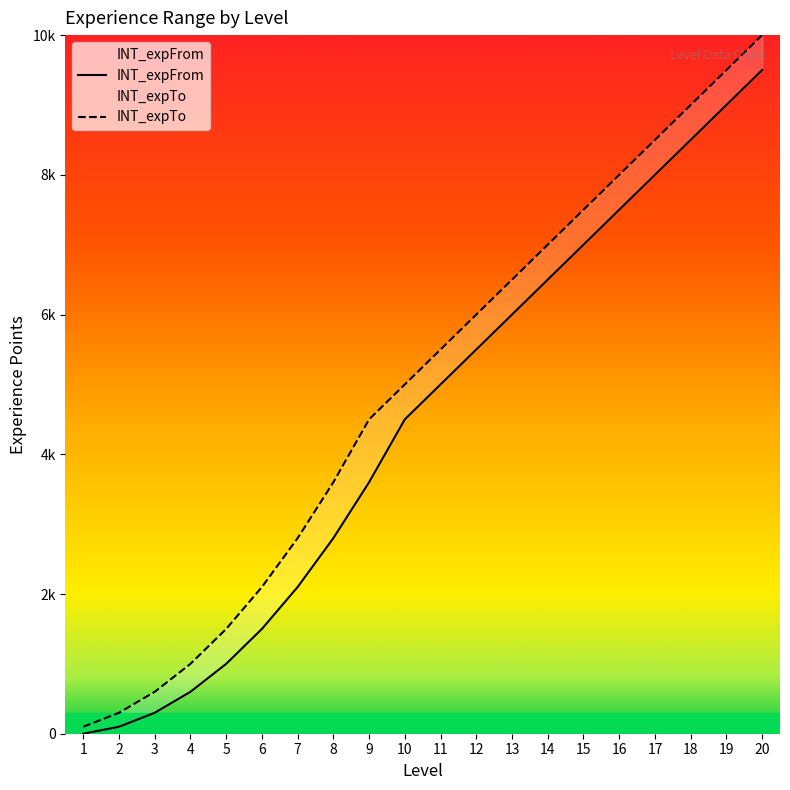

List the labels in order of INT_expFrom value, smallest first.

1, 2, 3, 4, 5, 6, 7, 8, 9, 10, 11, 12, 13, 14, 15, 16, 17, 18, 19, 20